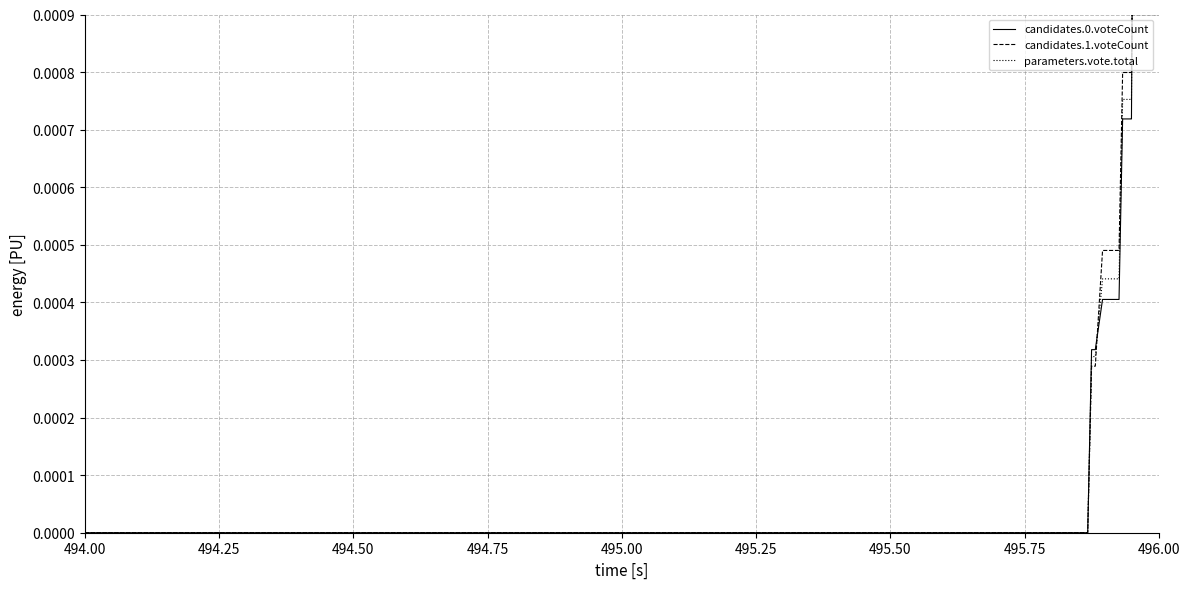

Does the chart have visible grid lines?

Yes